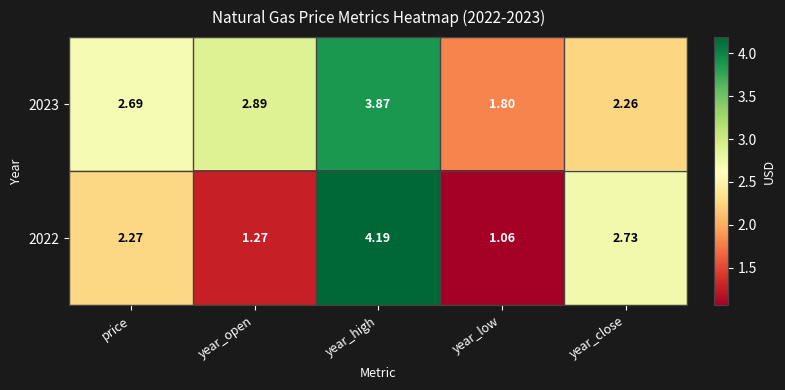

How many data points in 2022 are less than 2?

2